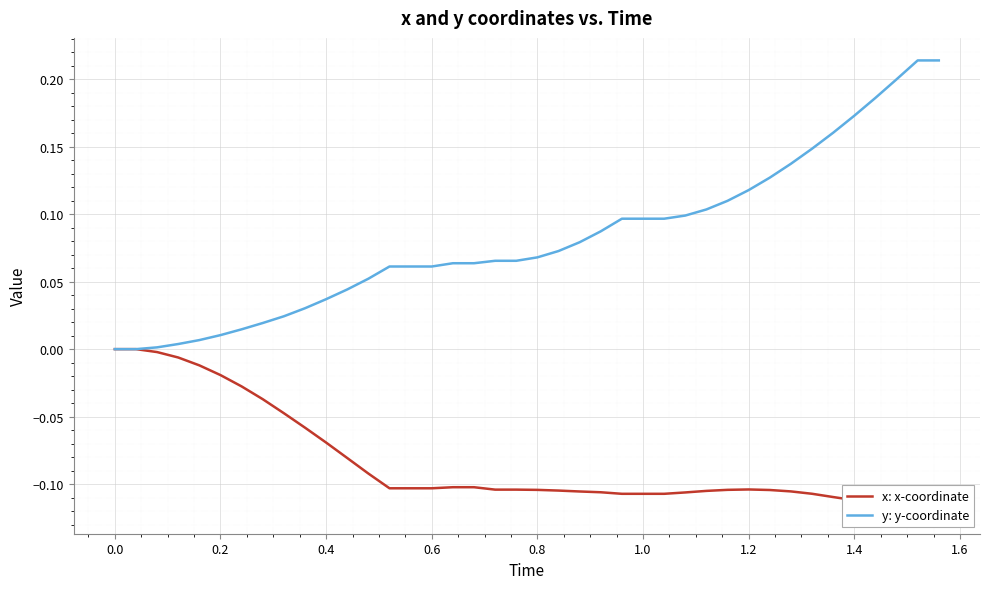

What is the average value of the x: x-coordinate series?

-0.1